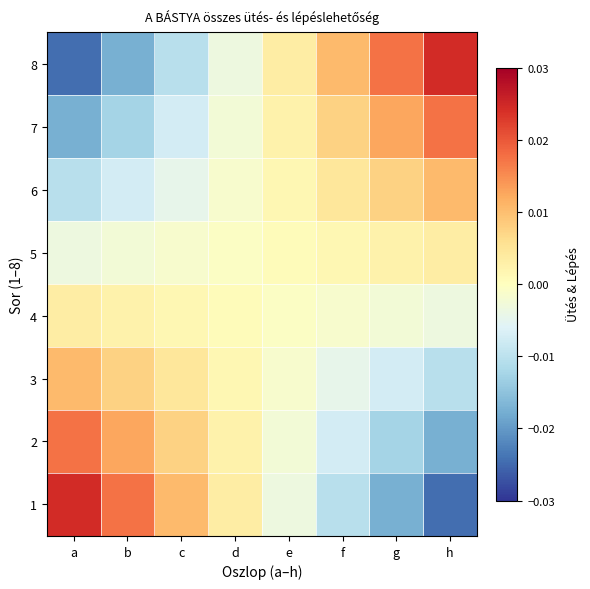

How many data points does each series have?

8